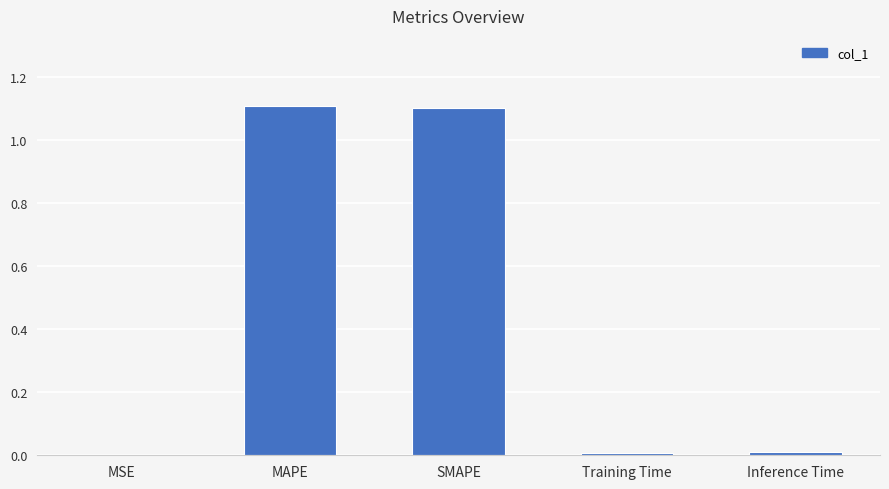

Is it true that the value at SMAPE is 0.6?

False